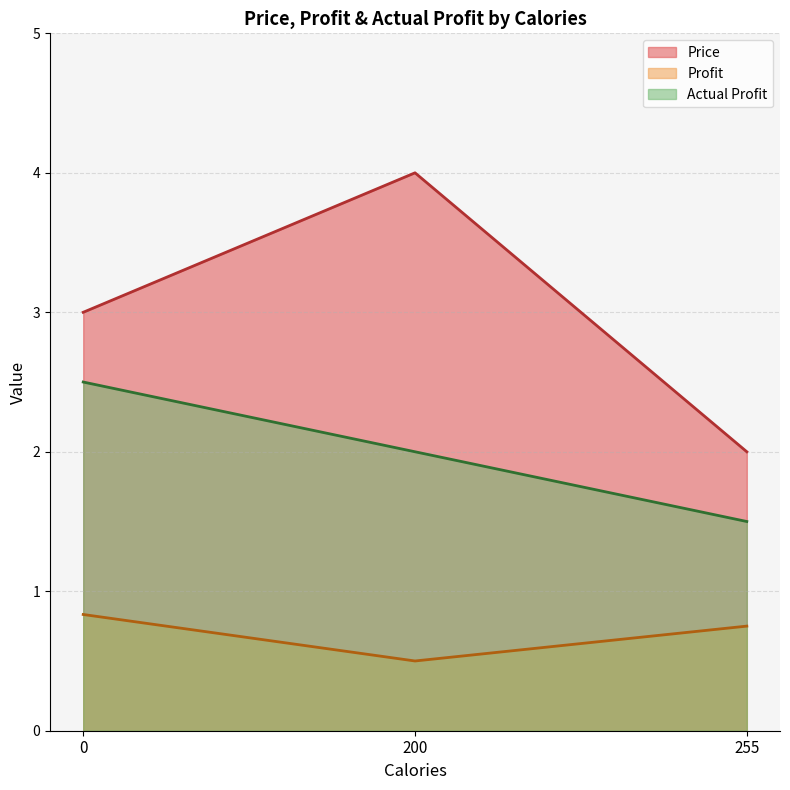

At which label is Profit closest to 0?

200